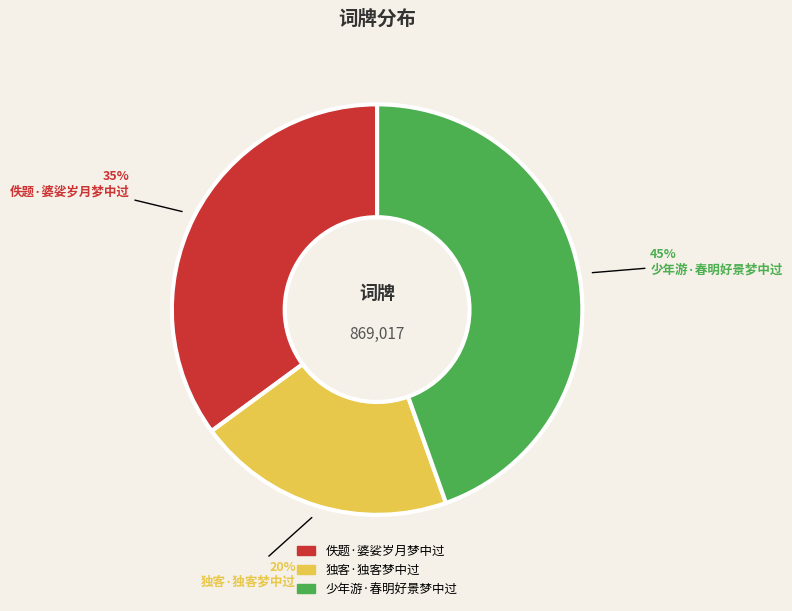

Does any single category account for the majority?

No